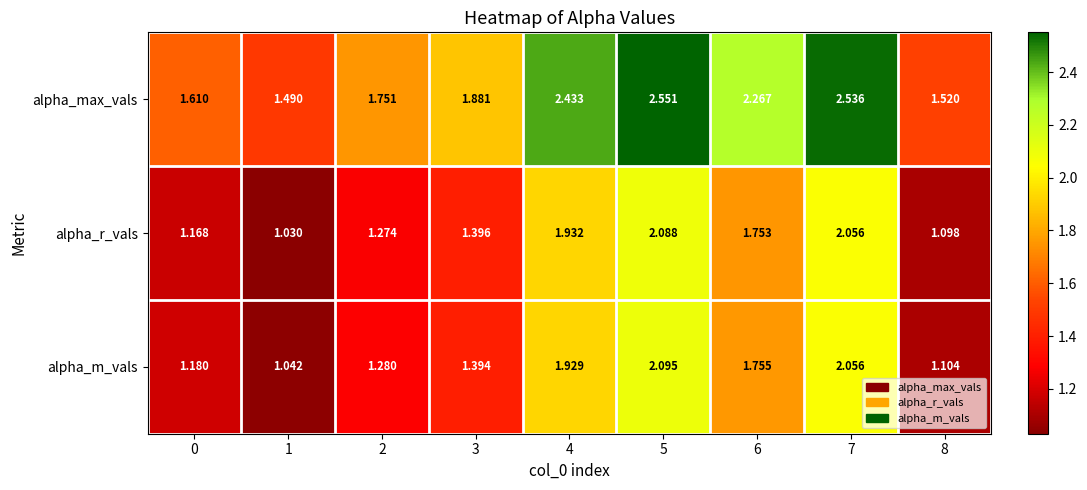

Rank the series by their maximum value, from highest to lowest.

alpha_max_vals, alpha_m_vals, alpha_r_vals